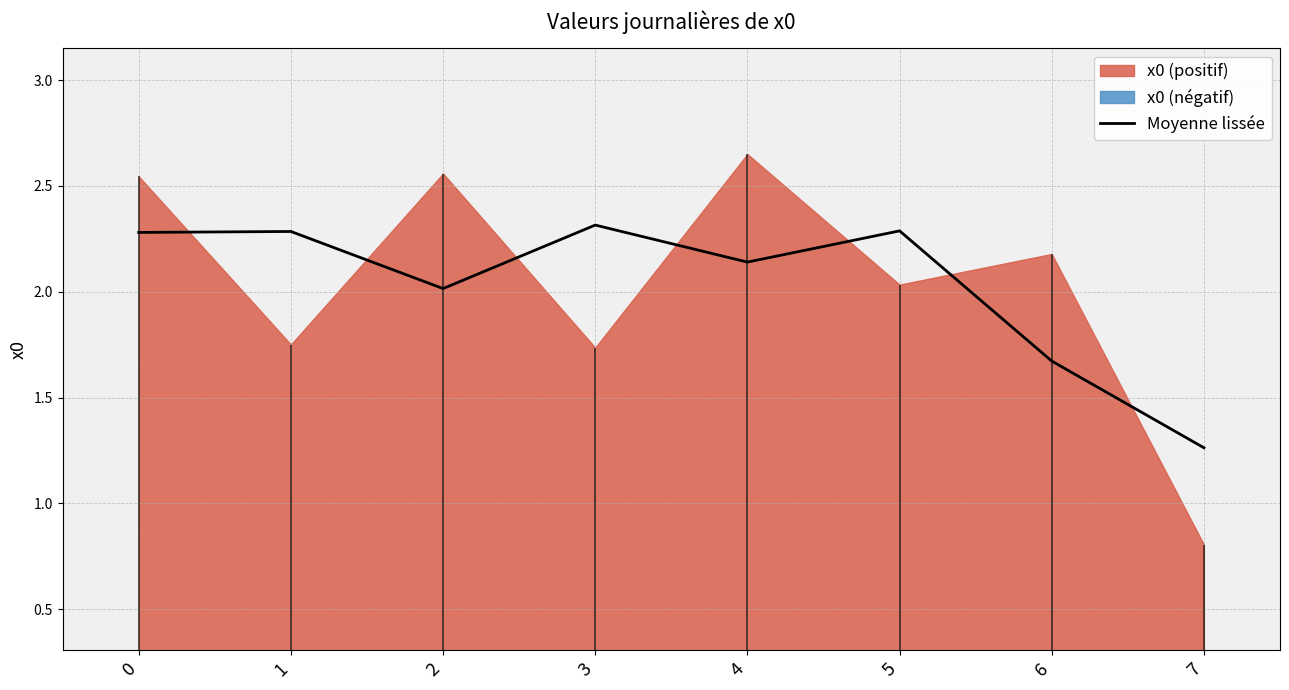

Between 4 and 3, which is larger?

3